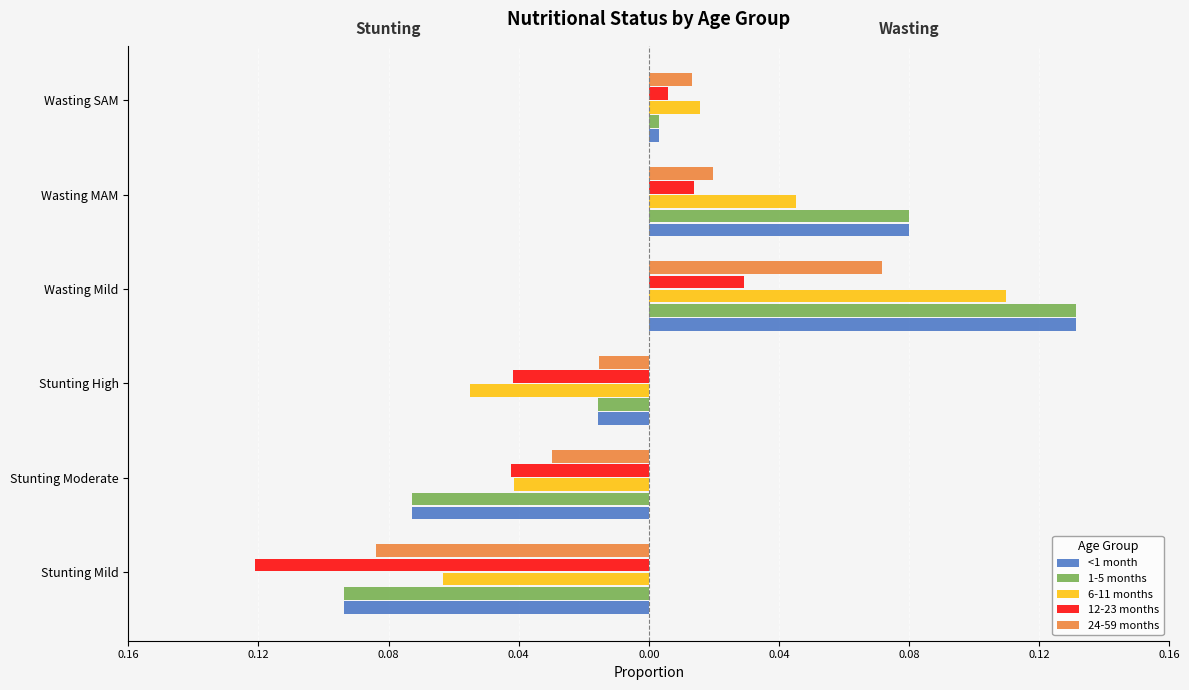

Reading right to left, transcribe all the data shown in this chart.

<1 month: 0.0	0.1	0.1	-0.0	-0.1	-0.1
1-5 months: 0.0	0.1	0.1	-0.0	-0.1	-0.1
6-11 months: 0.0	0.0	0.1	-0.1	-0.0	-0.1
12-23 months: 0.0	0.0	0.0	-0.0	-0.0	-0.1
24-59 months: 0.0	0.0	0.1	-0.0	-0.0	-0.1